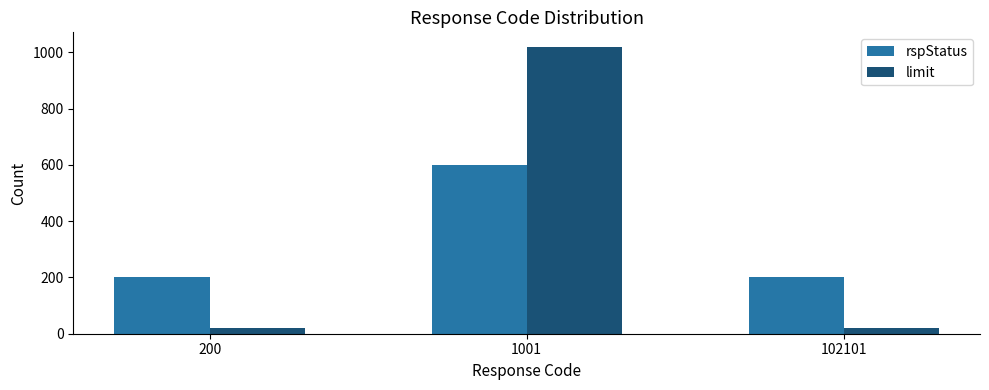

What is the approximate value of rspStatus at 1001, to the nearest 5?

600